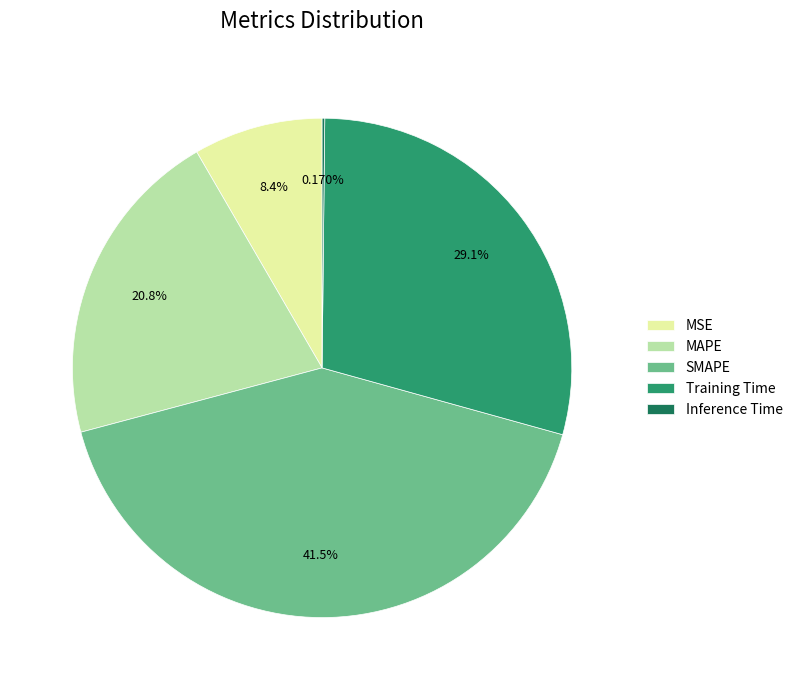

What percentage do MSE and MAPE together represent?

29.1%